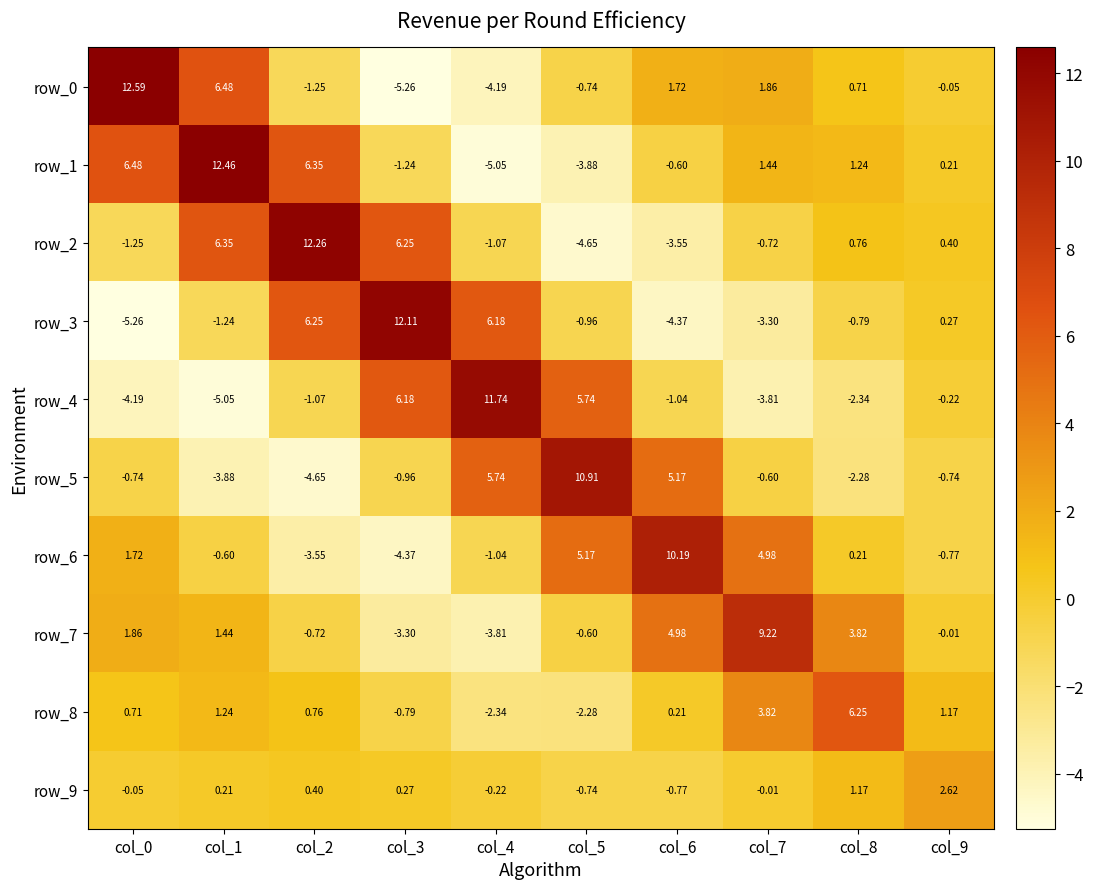

Reading left to right, extract all data points from this chart.

row_0: 12.6	6.5	-1.2	-5.3	-4.2	-0.7	1.7	1.9	0.7	-0.1
row_1: 6.5	12.5	6.3	-1.2	-5.0	-3.9	-0.6	1.4	1.2	0.2
row_2: -1.2	6.3	12.3	6.3	-1.1	-4.7	-3.5	-0.7	0.8	0.4
row_3: -5.3	-1.2	6.3	12.1	6.2	-1.0	-4.4	-3.3	-0.8	0.3
row_4: -4.2	-5.0	-1.1	6.2	11.7	5.7	-1.0	-3.8	-2.3	-0.2
row_5: -0.7	-3.9	-4.7	-1.0	5.7	10.9	5.2	-0.6	-2.3	-0.7
row_6: 1.7	-0.6	-3.5	-4.4	-1.0	5.2	10.2	5.0	0.2	-0.8
row_7: 1.9	1.4	-0.7	-3.3	-3.8	-0.6	5.0	9.2	3.8	-0.0
row_8: 0.7	1.2	0.8	-0.8	-2.3	-2.3	0.2	3.8	6.2	1.2
row_9: -0.1	0.2	0.4	0.3	-0.2	-0.7	-0.8	-0.0	1.2	2.6